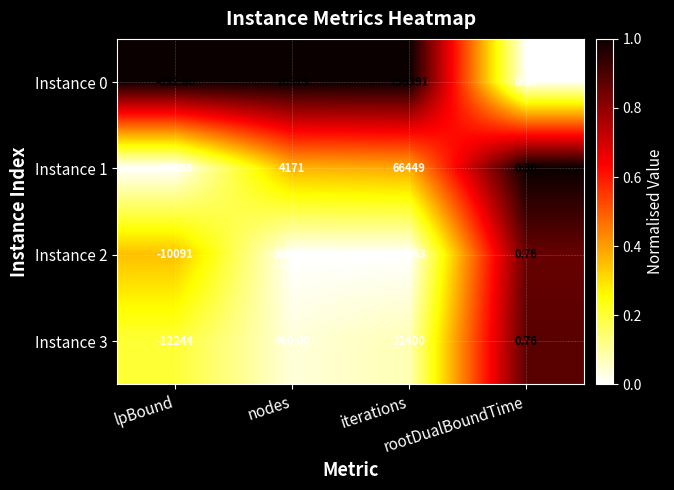

At how many categories does at least one series exceed 0?

3